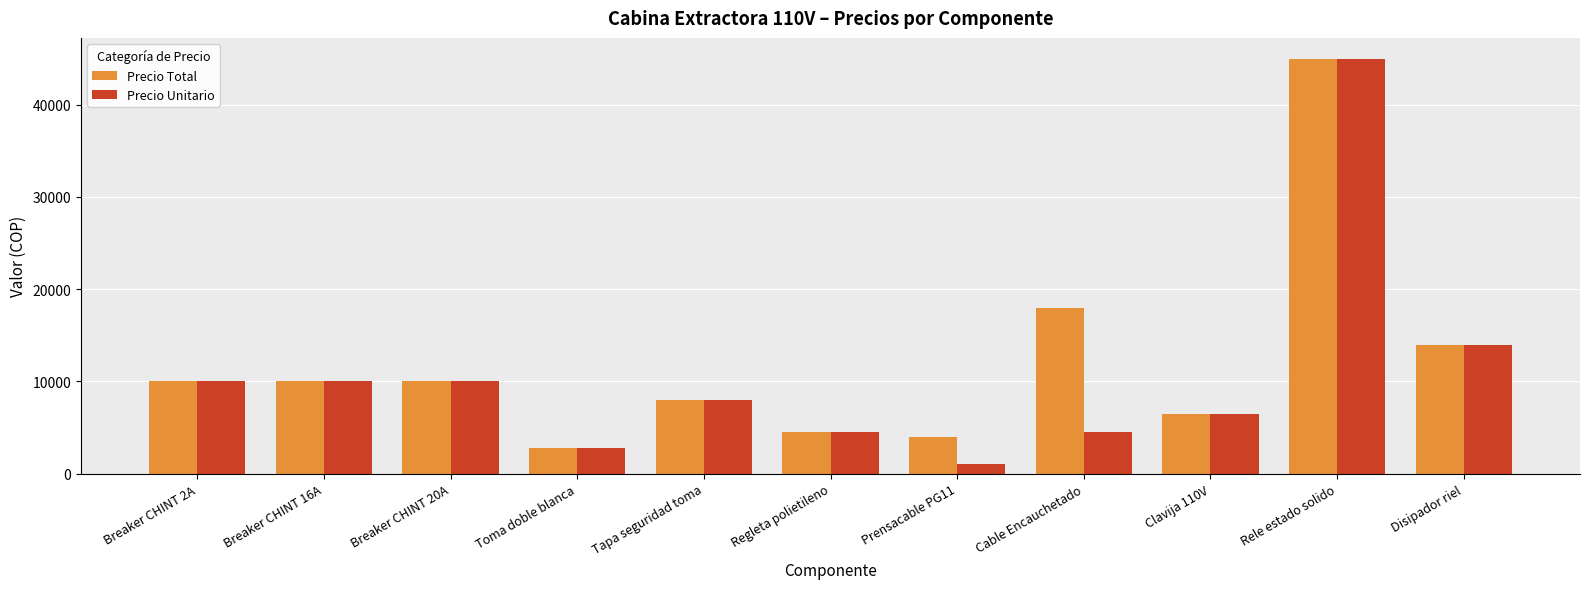

What value does the Precio Unitario series have at Breaker CHINT 20A?

10000